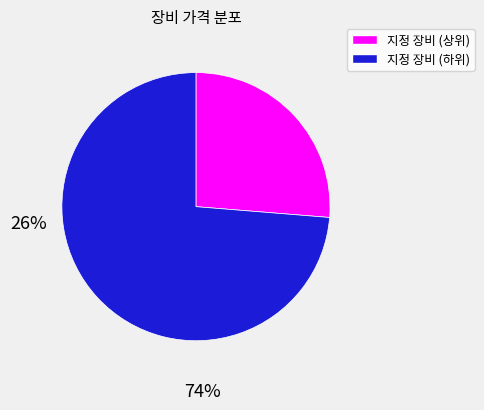

Does any single category account for the majority?

Yes